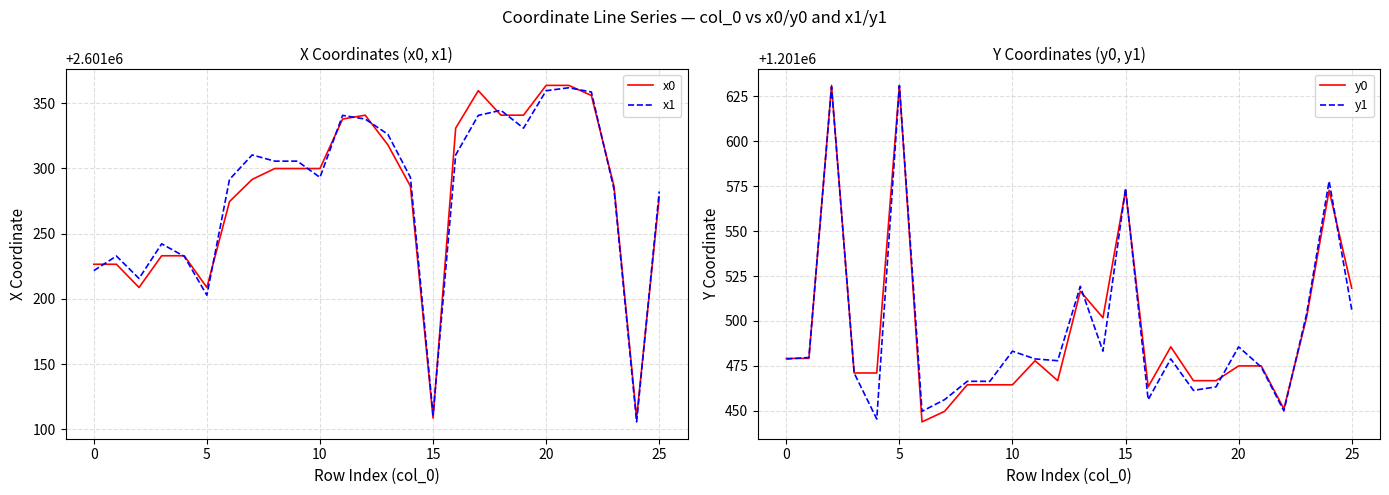

Rank the series at 22 from highest to lowest value.

x1, x0, y0, y1